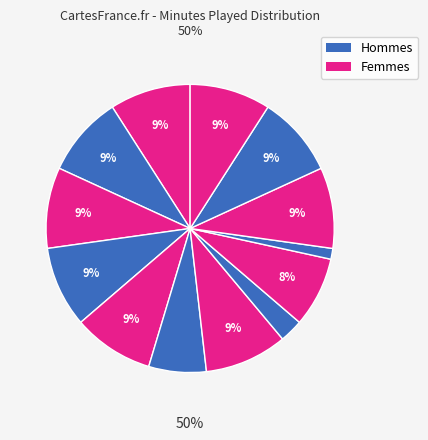

What percentage is NOT represented by Mehdi Lacen?

90.9%